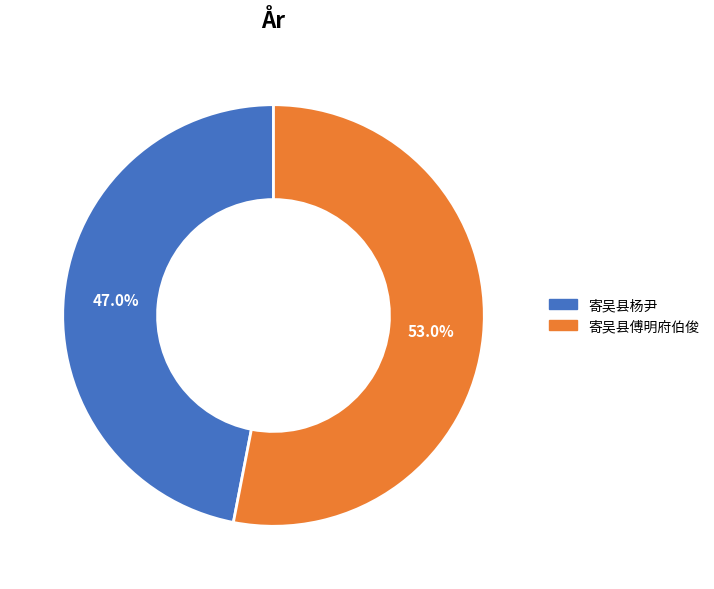

How many slices are in this pie chart?

2